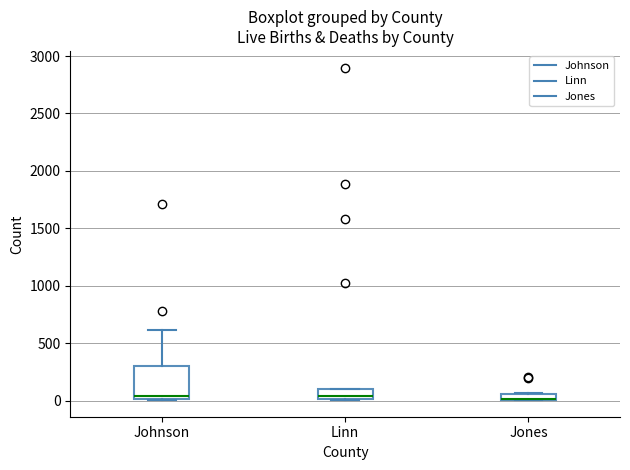

Where is the lower edge of the box for Johnson on the y-axis? The values are not printed on the chart, so give them approximately, as read against the axis.

0